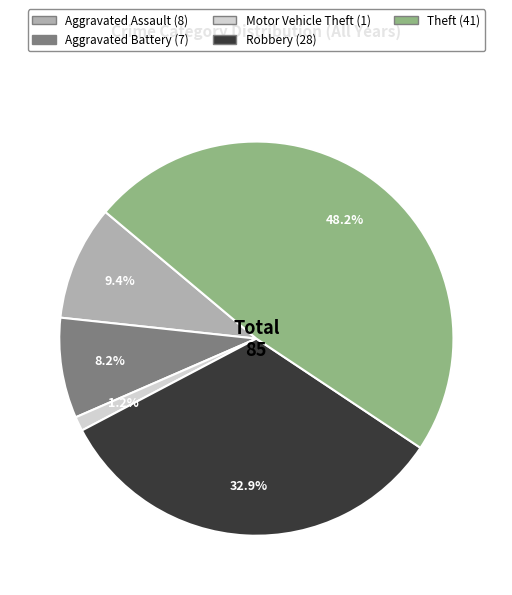

The Aggravated Assault slice represents 22% of the pie. True or false?

False